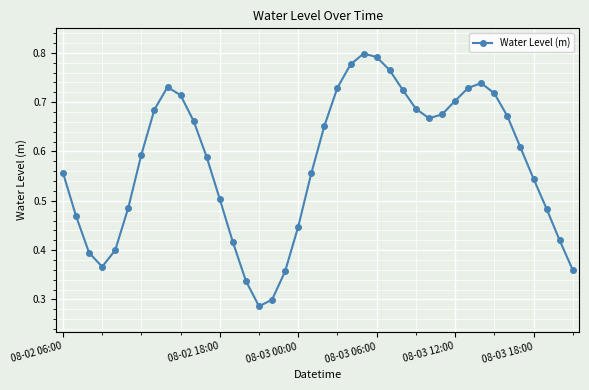

What is the sum of all values?

23.1